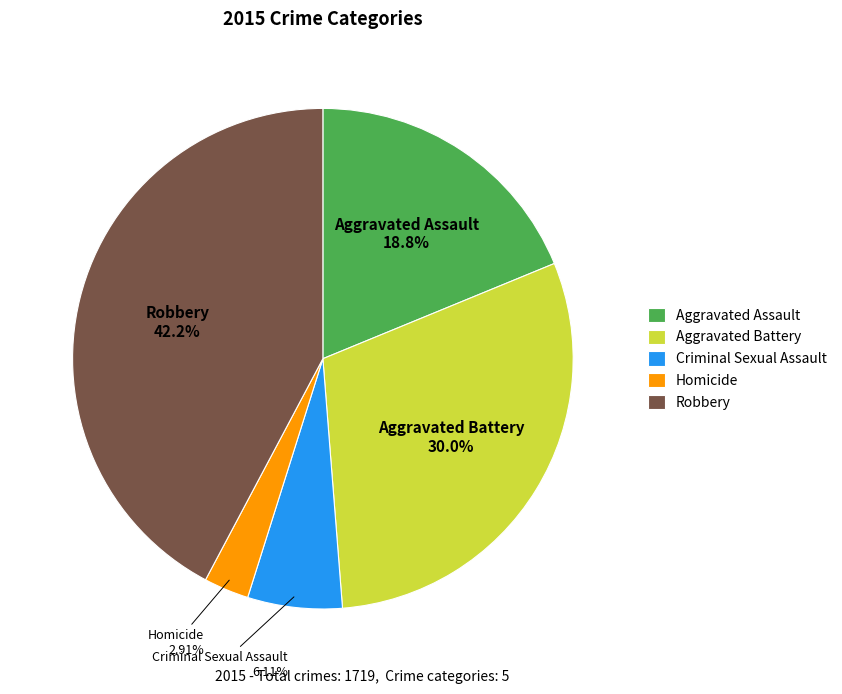

What is the ratio of the value at Aggravated Battery to the value at Criminal Sexual Assault?

4.9